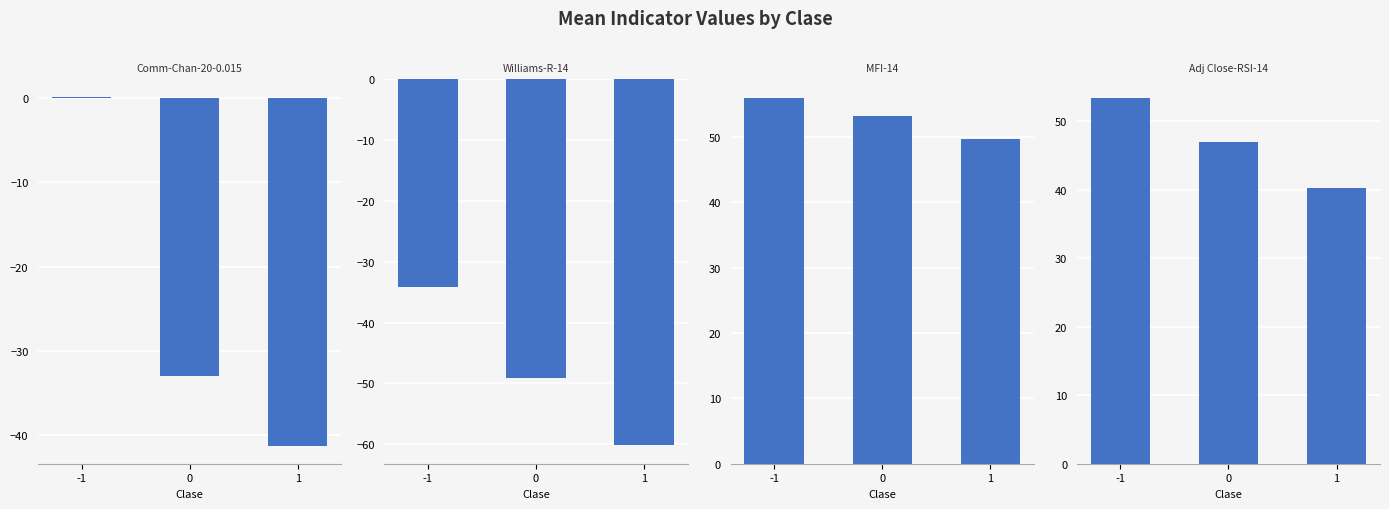

The value of Adj Close-RSI-14 at 0 is 14.7. True or false?

False